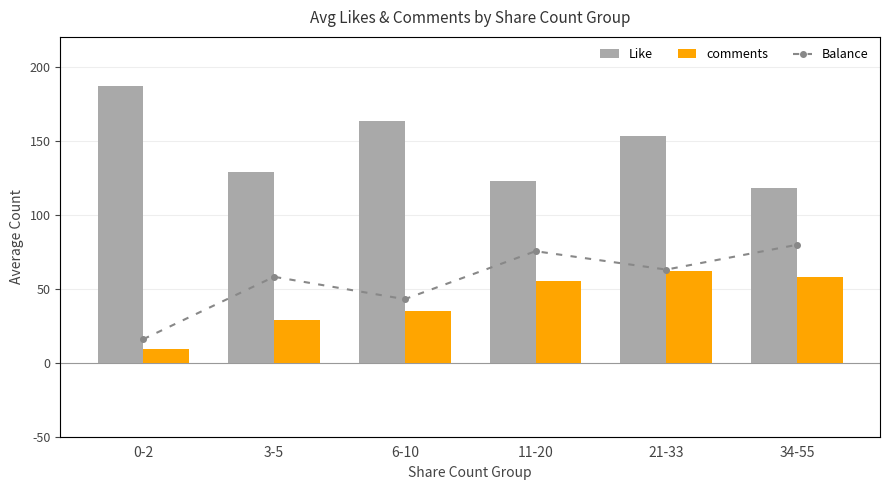

What are all the series names shown in the legend?

Like, comments, Balance